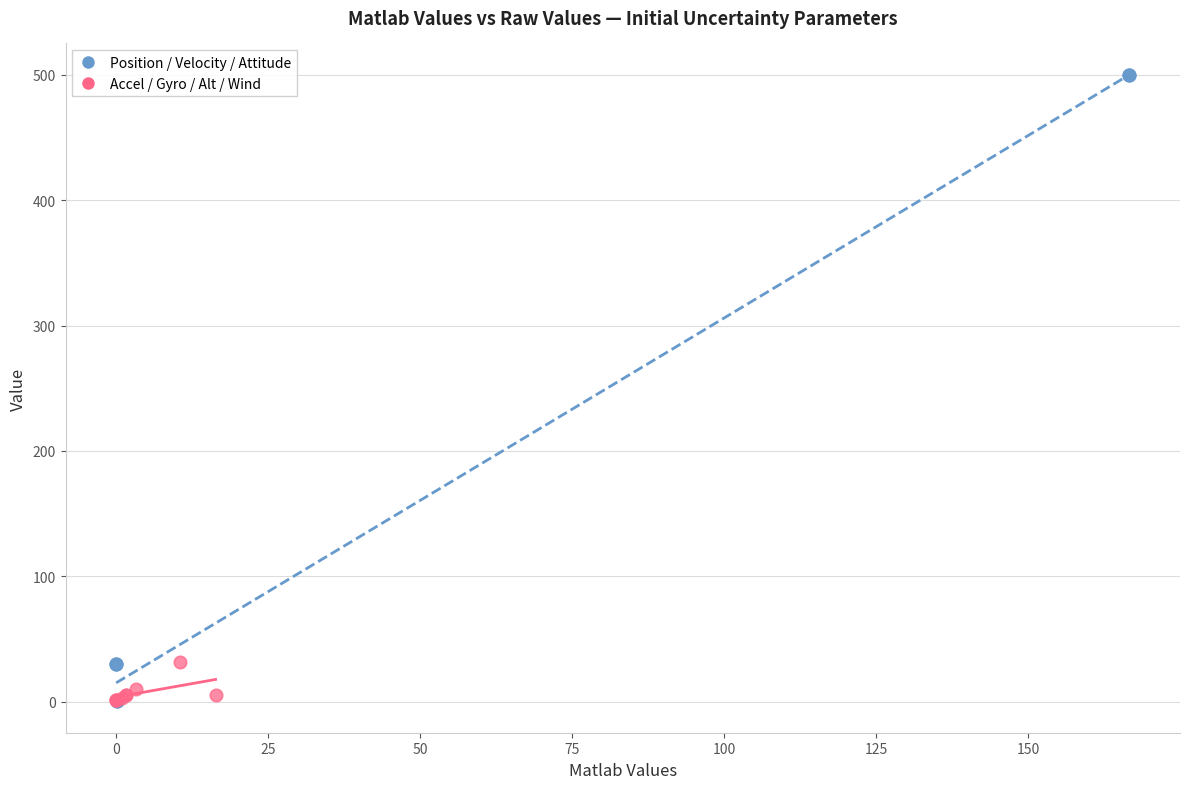

Which series has the largest Y range (max minus min)?

Position / Velocity / Attitude